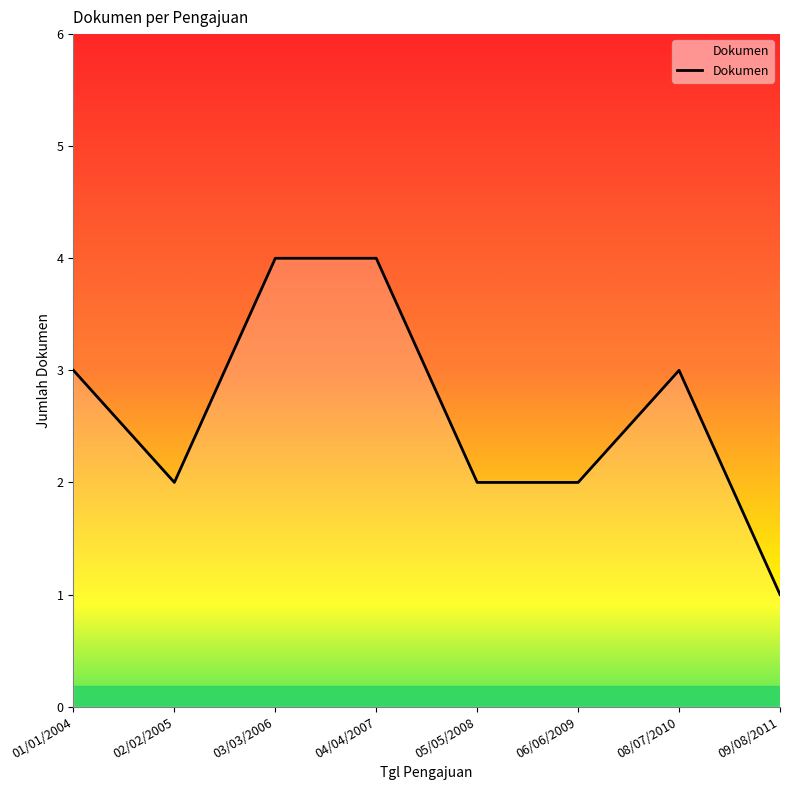

What value does the data have at 03/03/2006?

4